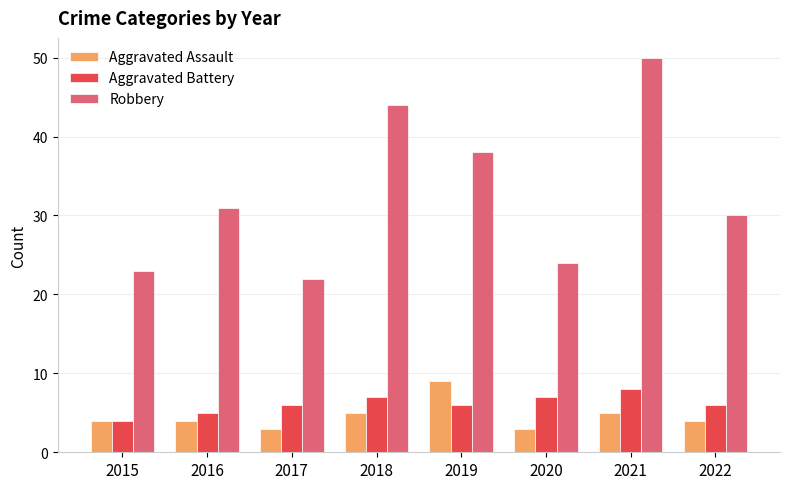

What is the value of the Robbery bar at the 5th from the left?

38